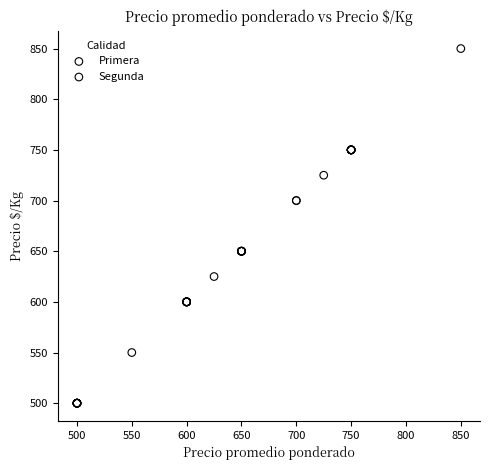

Which series contains the lowest Y value?

Segunda